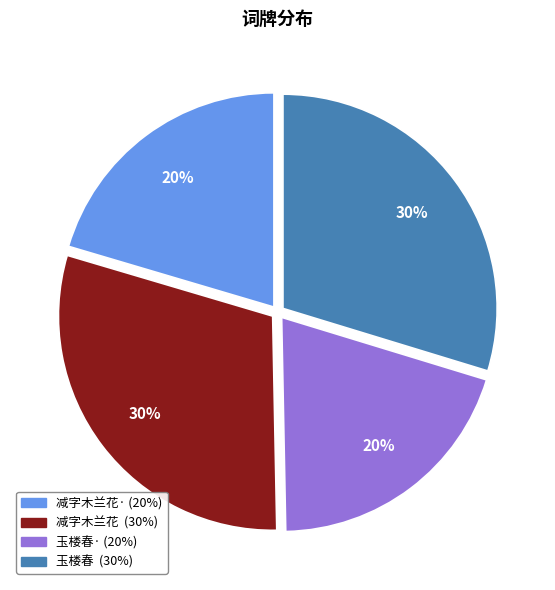

To the nearest percent, what is the difference between the largest and smallest slice percentages?

10%